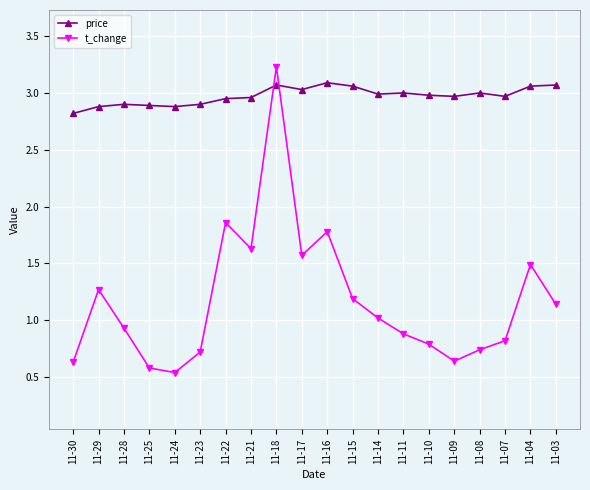

What is the total value across all series at 11-08?

3.7